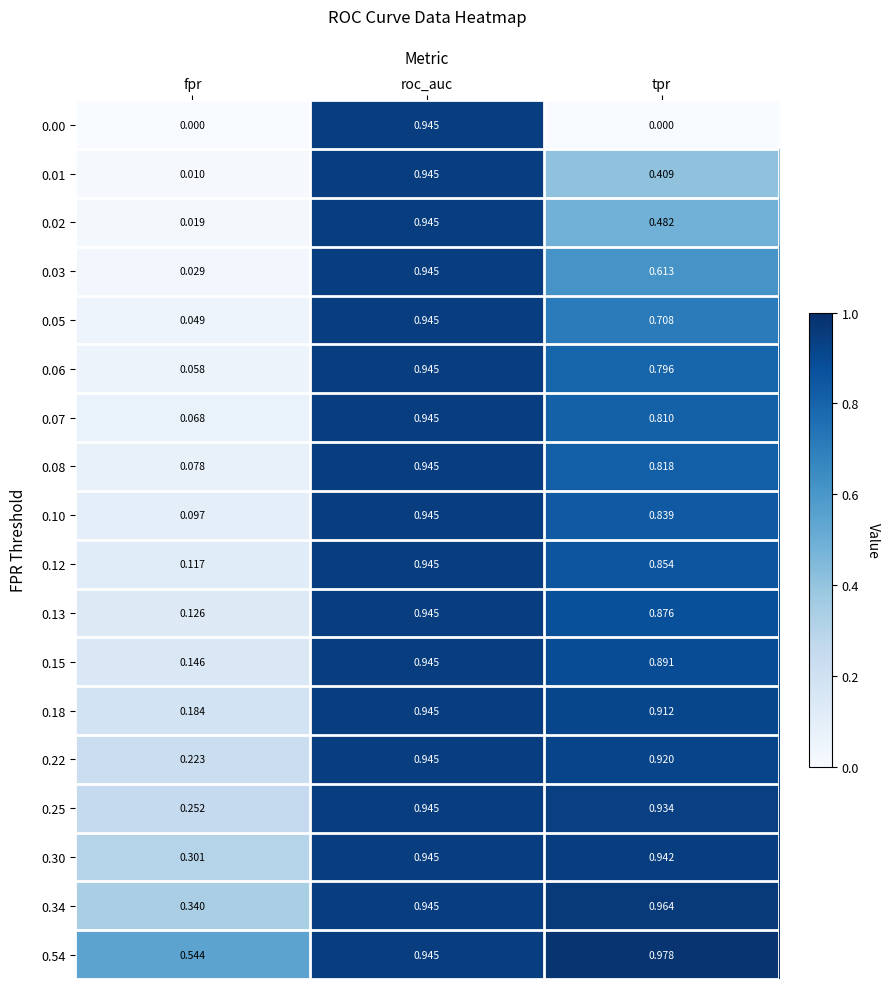

Where is 0.22 nearest to the value 0?

fpr